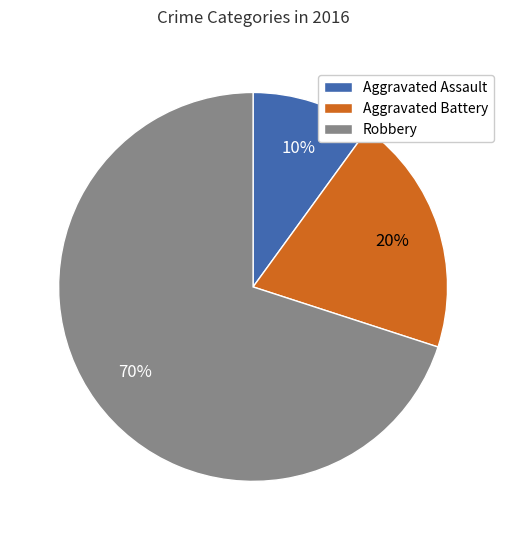

What is the largest slice in the pie chart?

Robbery